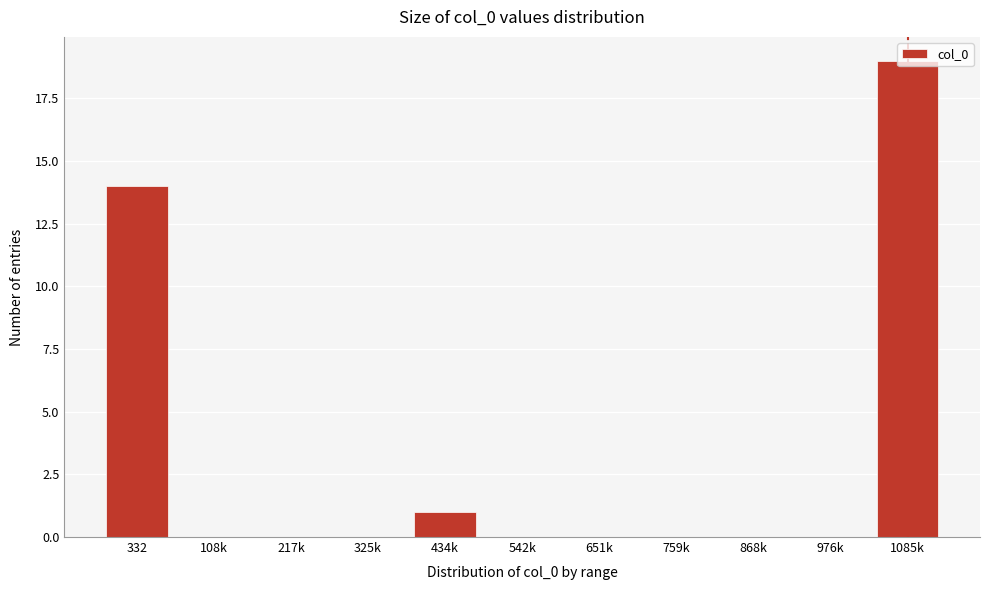

Where is the data nearest to the value 9?

332